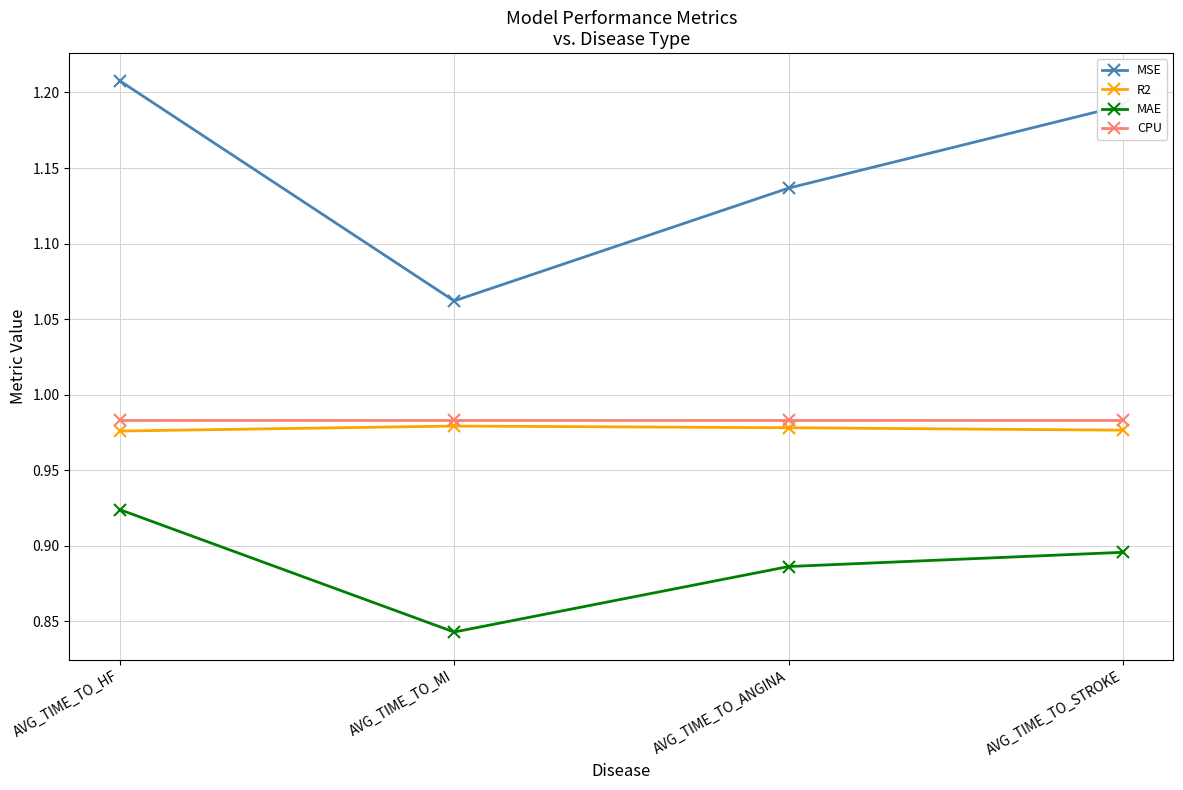

True or false: MAE and MSE cross at least once.

False